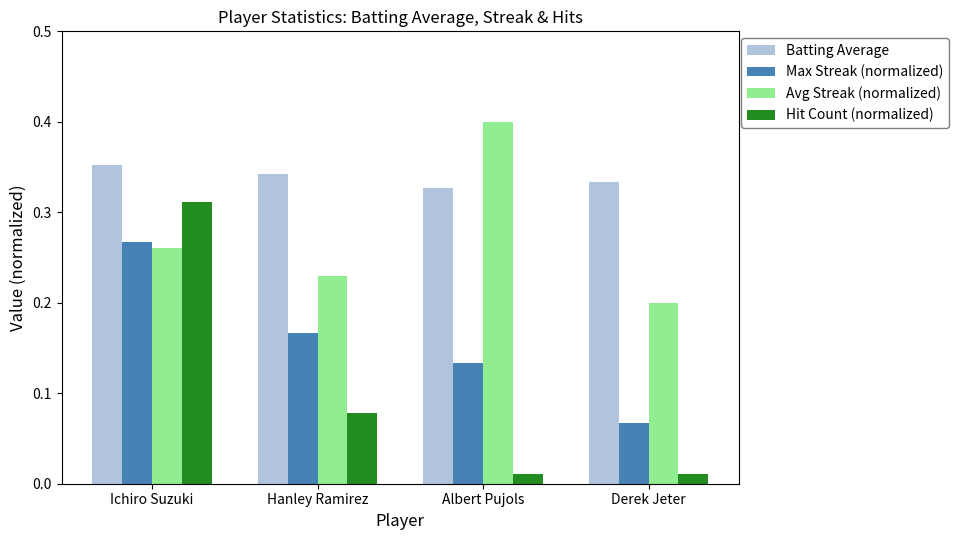

At which category is the sum across all series the highest?

Ichiro Suzuki